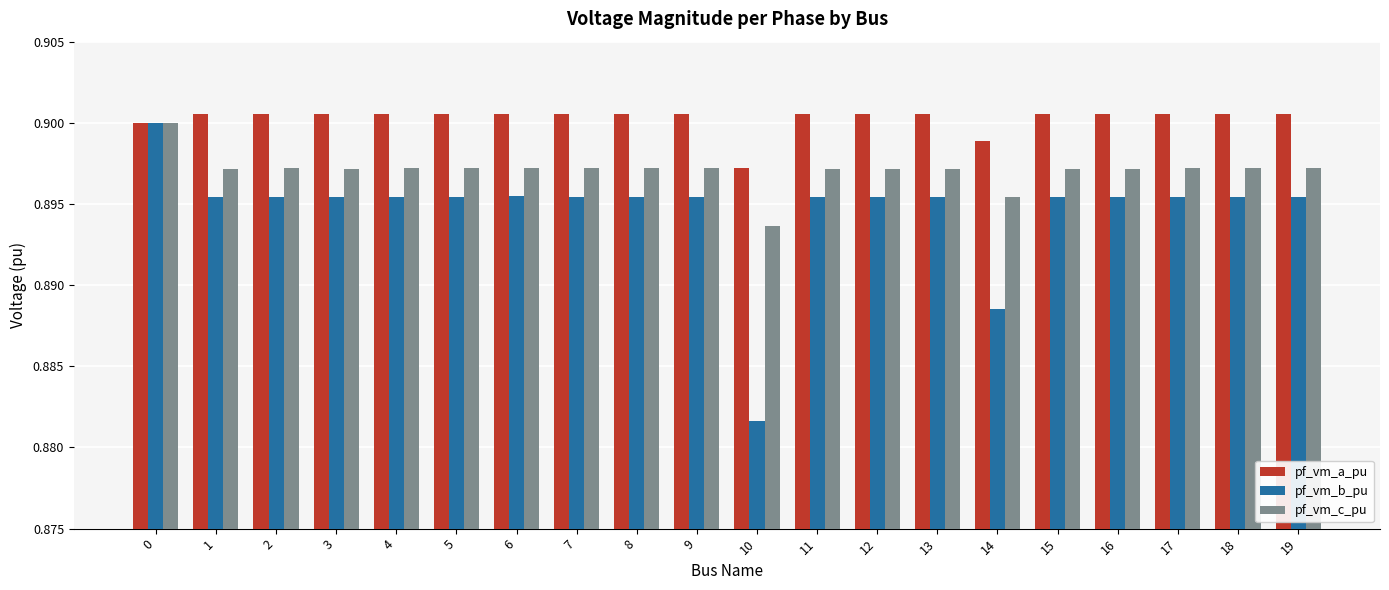

How many distinct data groups are displayed?

3